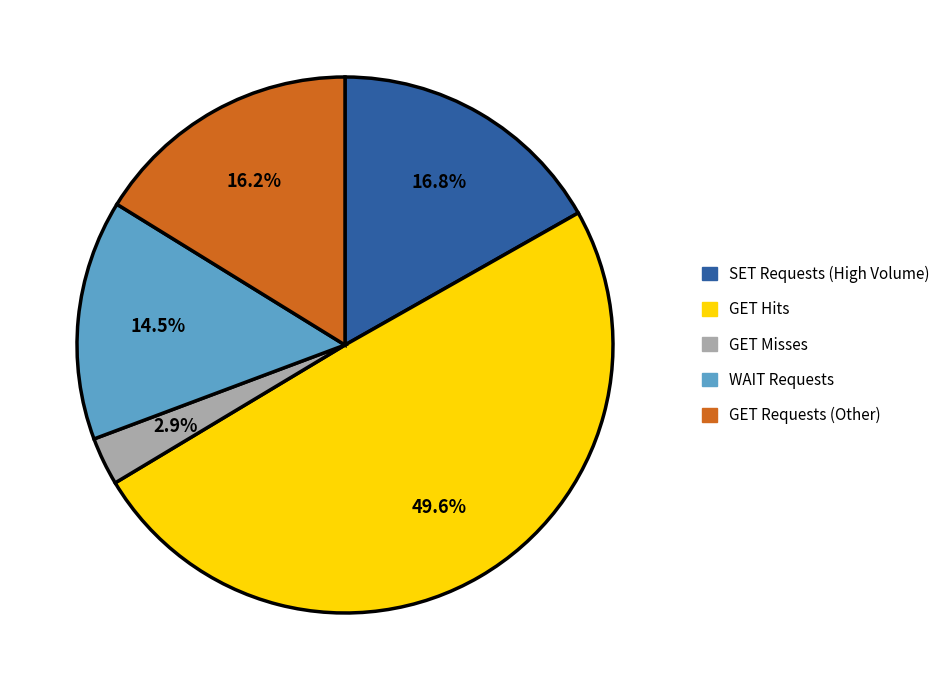

Is there a majority slice in this chart?

No